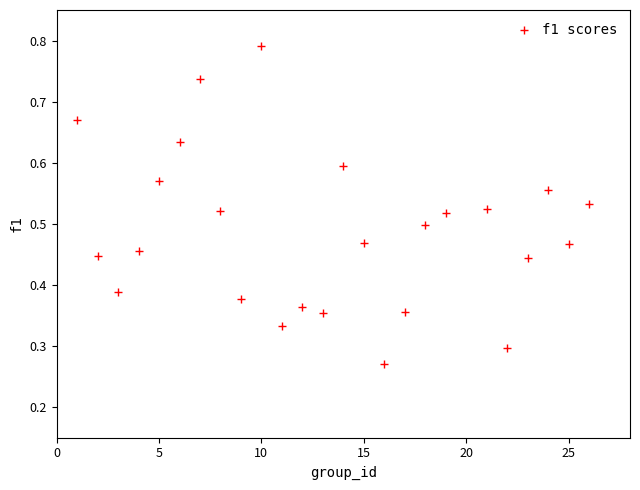

What is the range of X values (max minus min)?

25.0